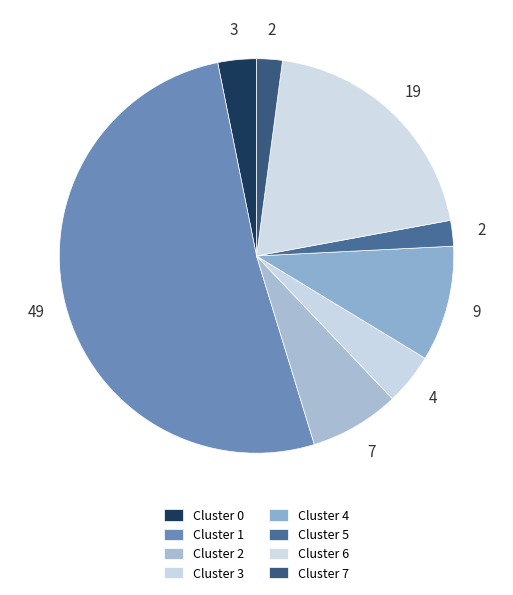

How many slices are in this pie chart?

8